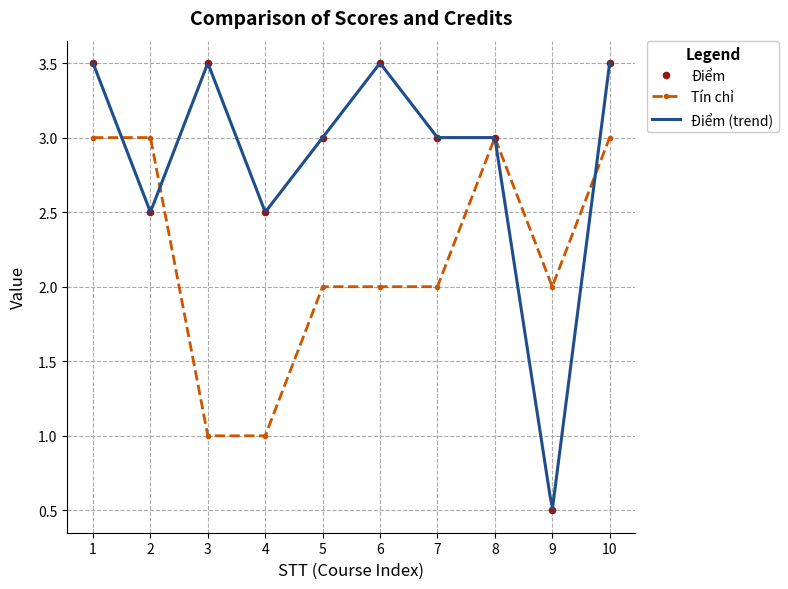

At which category does Điểm reach its first local valley?

2